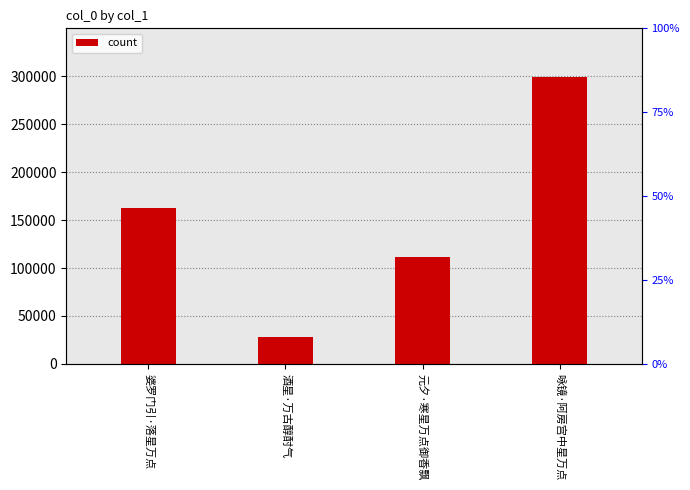

What is the label of the 2nd bar from the left?

酒星·万古醇酎气